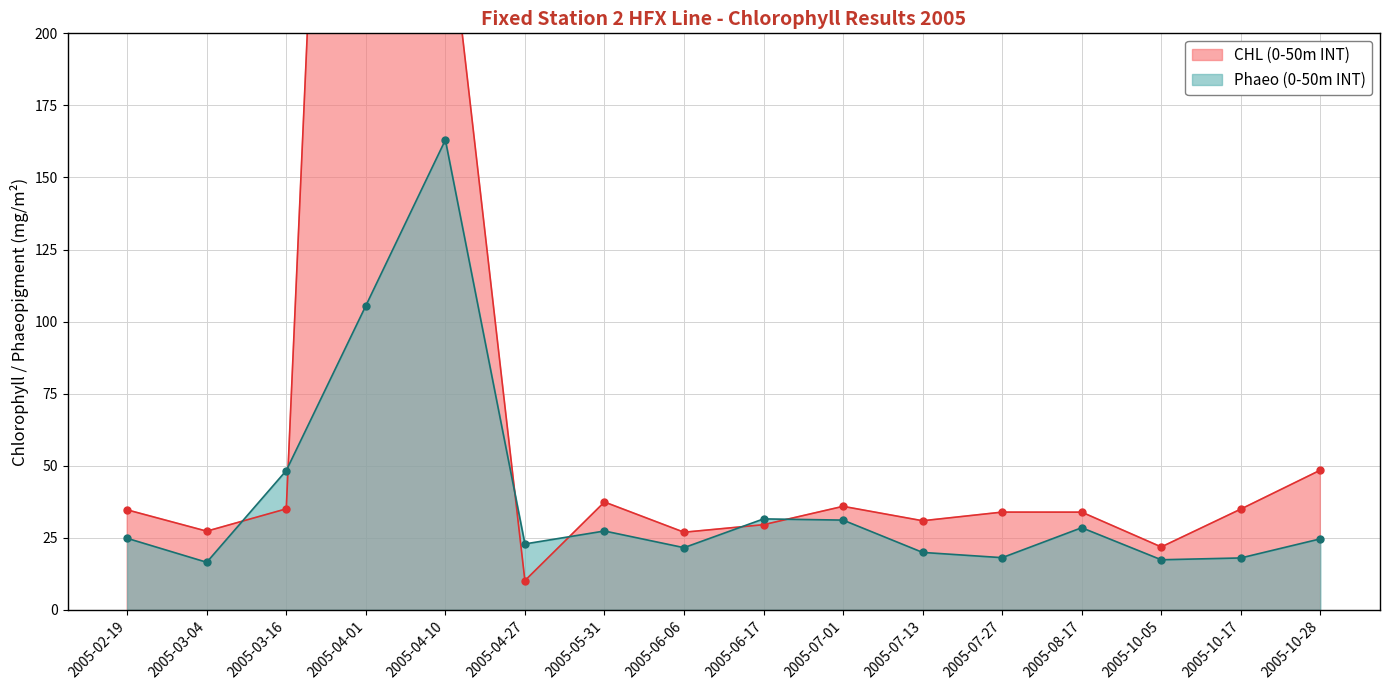

What is the sum of the Phaeo (0-50m INT) values at 2005-07-01 and 2005-07-27?

49.2